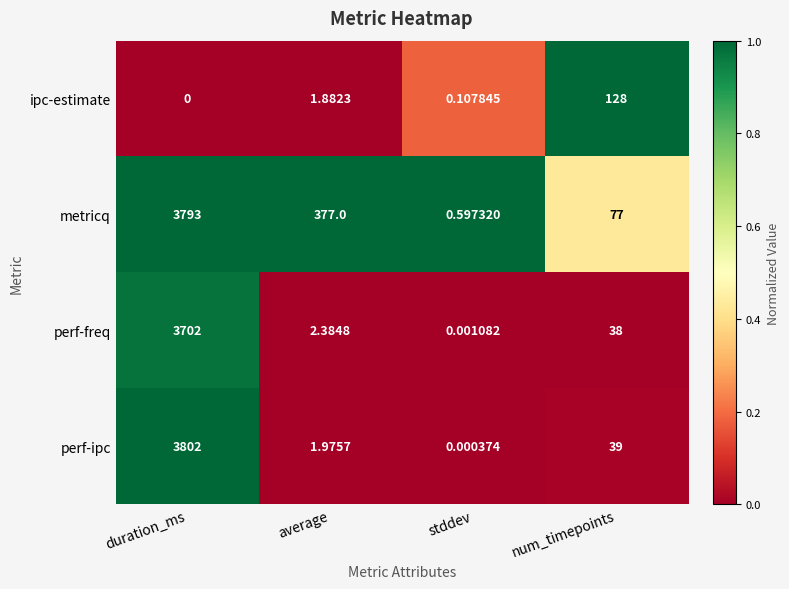

Which category has the highest value in the metricq series?

duration_ms